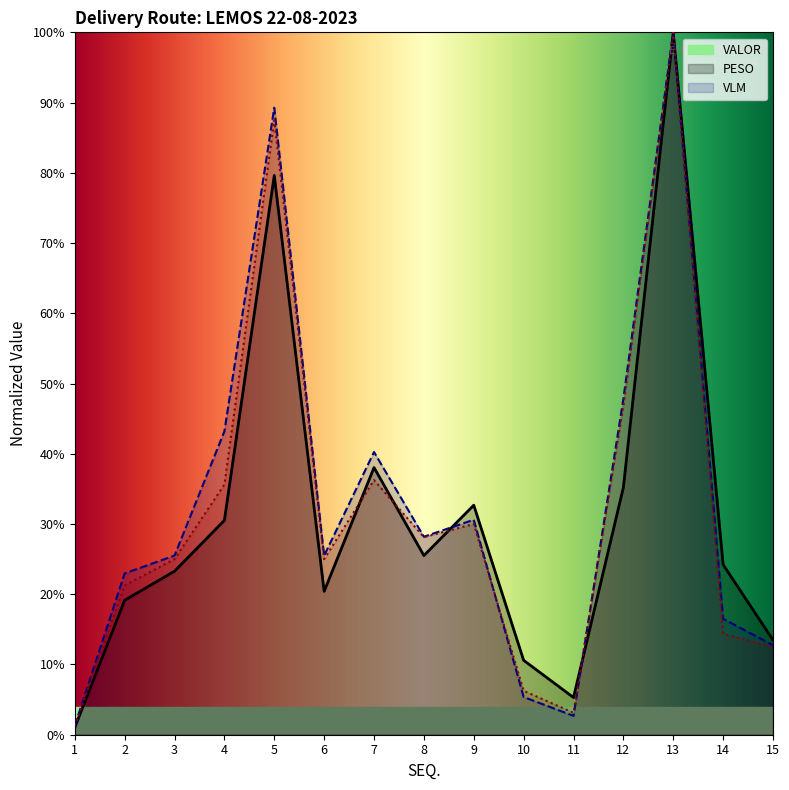

True or false: VLM and VALOR intersect in this chart.

True